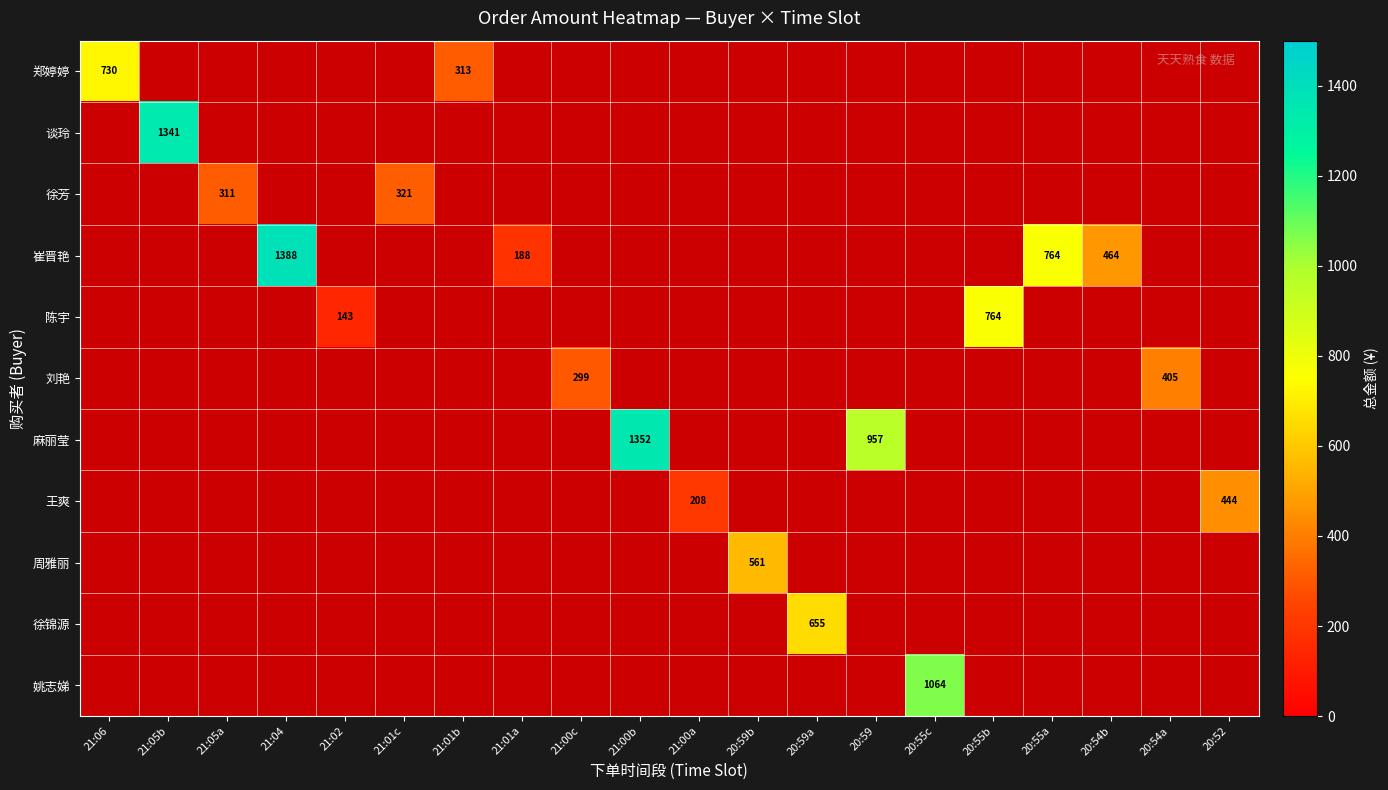

Which has a higher value, 21:05a or 20:59b?

20:59b